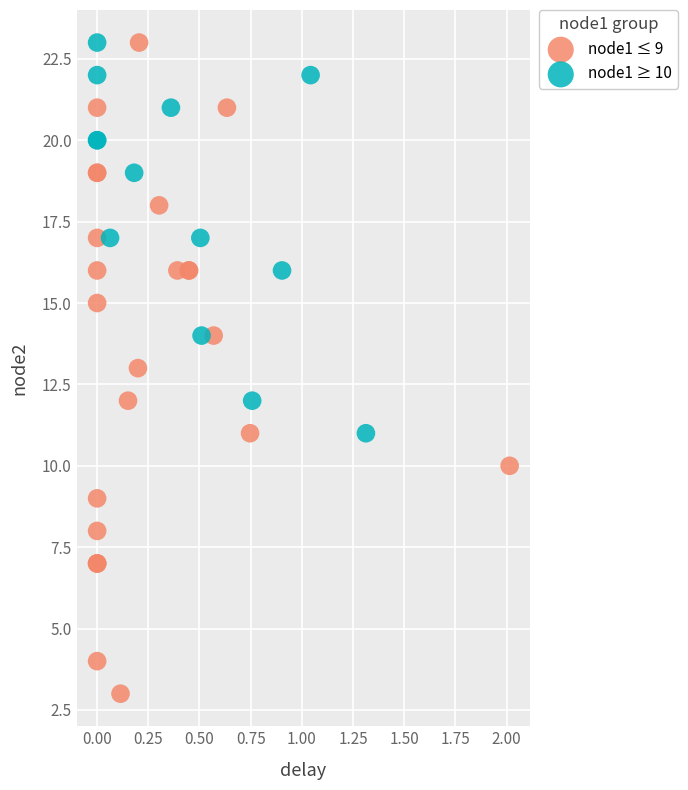

Which series has the largest Y range (max minus min)?

node1 ≤ 9